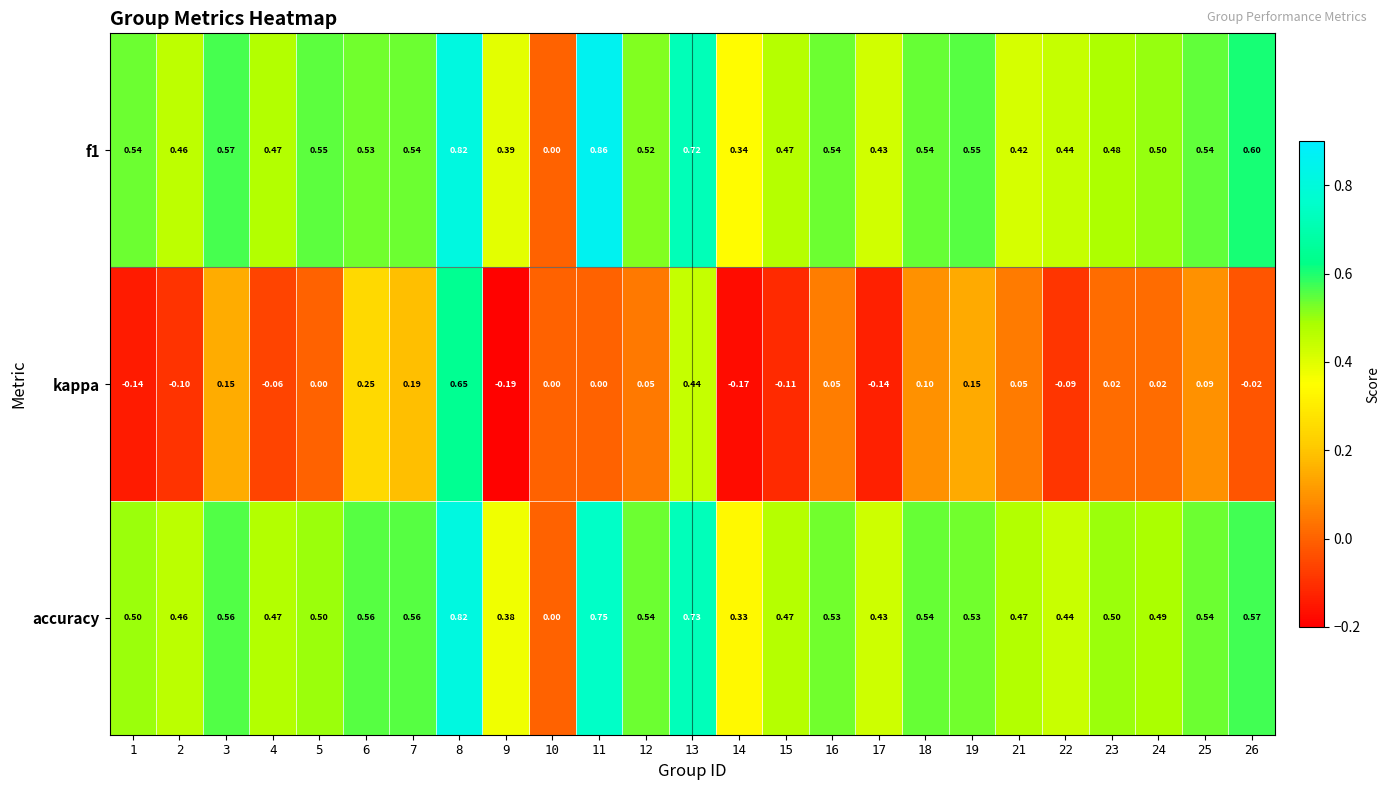

Is the value of accuracy at 7 greater than the value of kappa at 25?

Yes